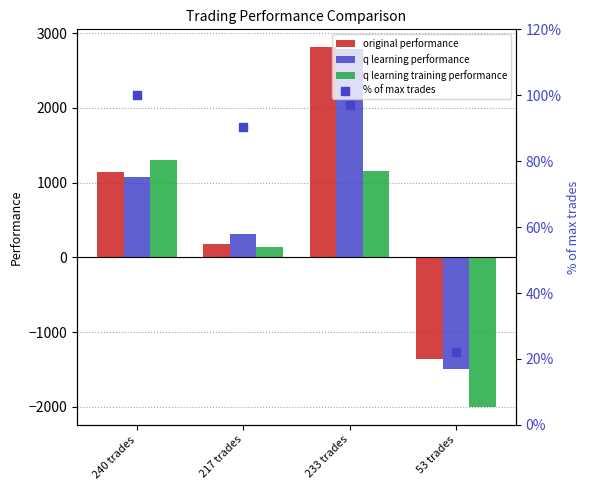

Is the value of q learning training performance at 217 trades greater than the value of original performance at 233 trades?

No